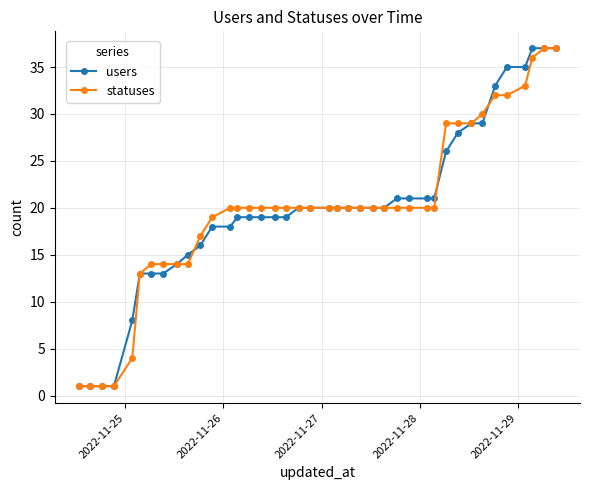

What is the average value of the statuses series?

20